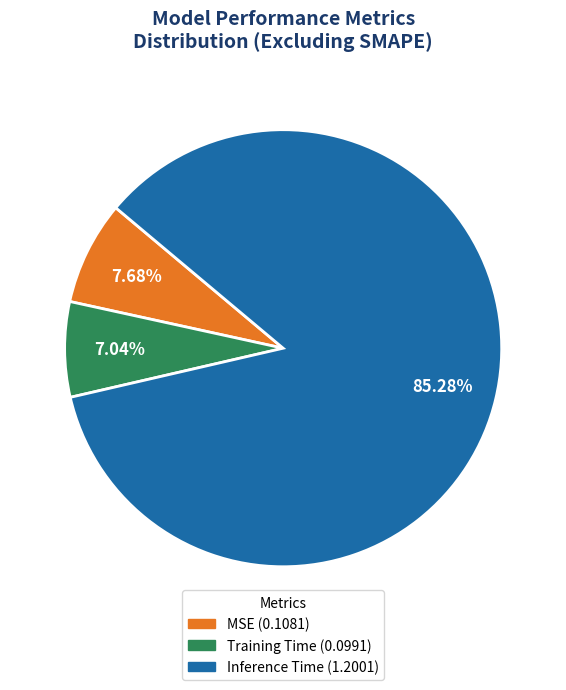

To the nearest percent, what is the difference between the largest and smallest slice percentages?

78%